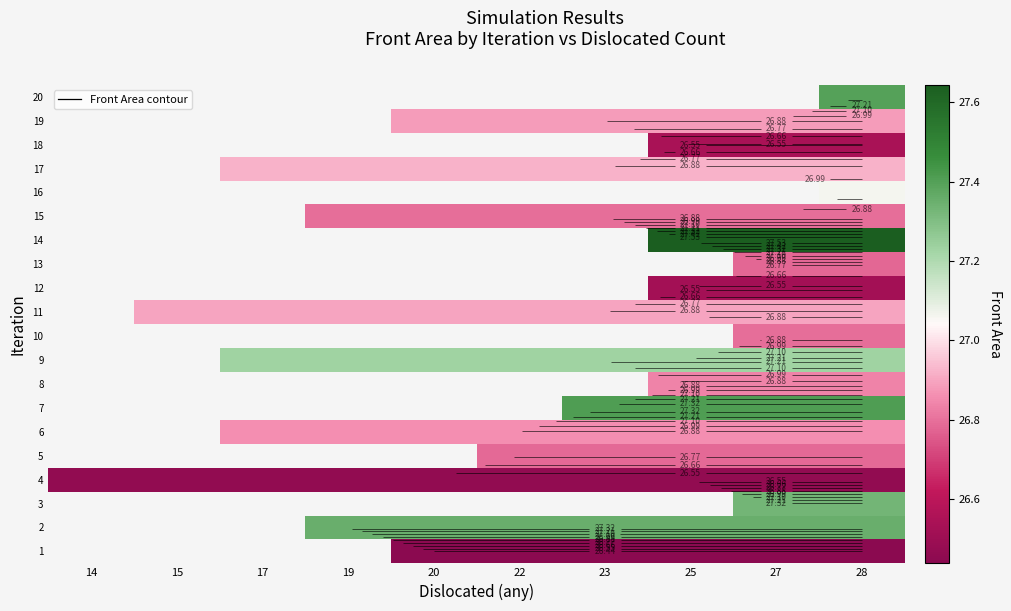

Count the number of categories in the chart.

10